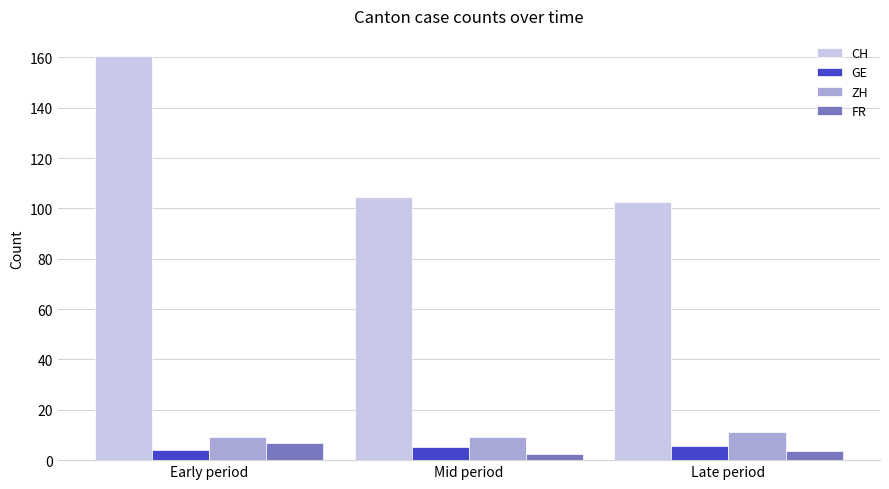

How many distinct data groups are displayed?

4